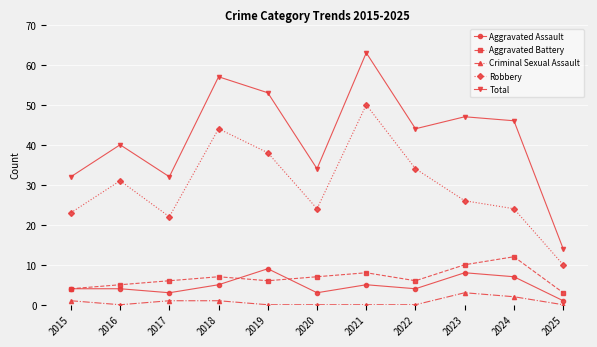

True or false: Robbery has more than 2 interior local peaks.

True